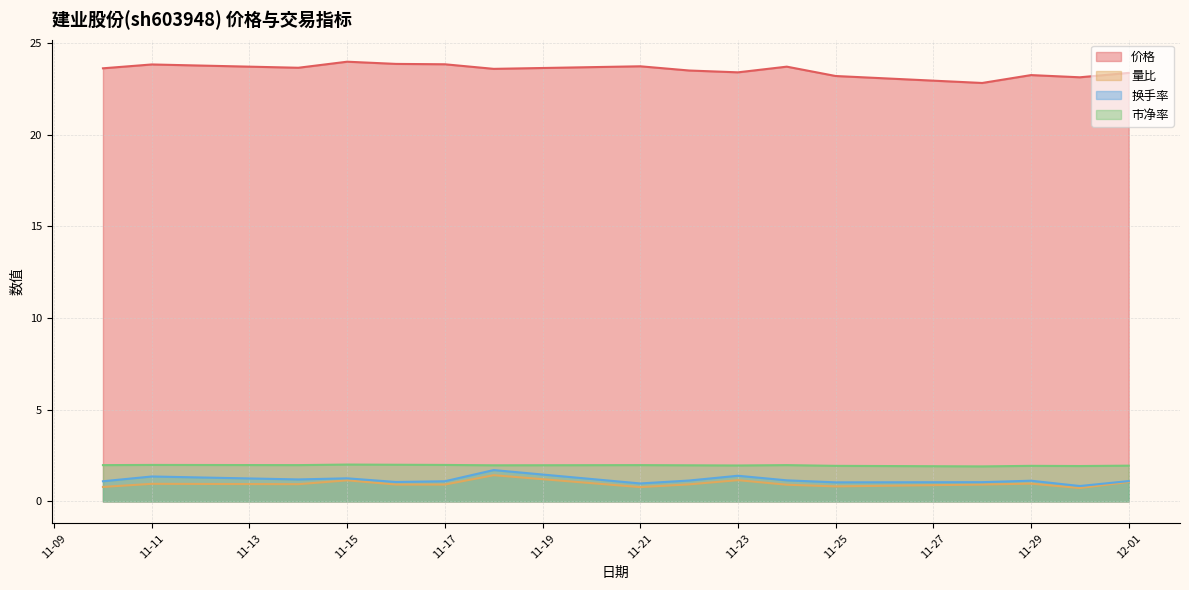

What is the maximum value for 市净率?

2.0